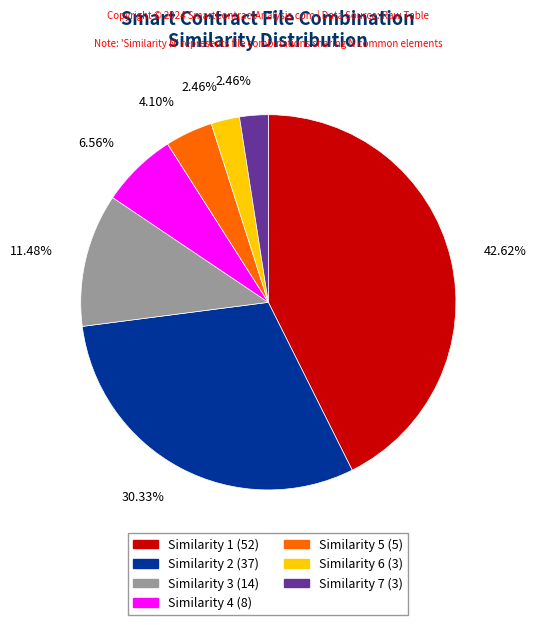

Do Similarity 6 (3) and Similarity 1 (52) together represent more than half of the pie?

No